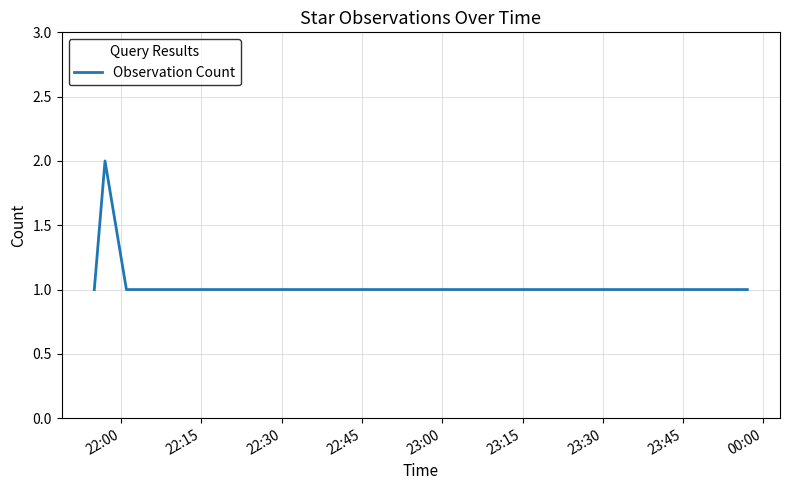

What is the difference between the maximum and second lowest values?

1